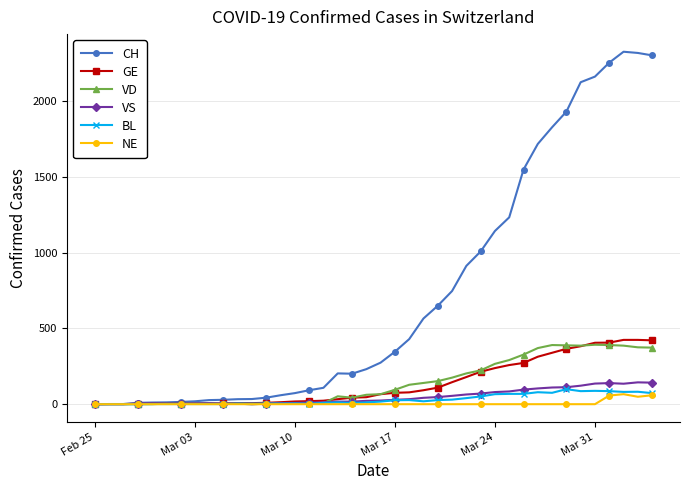

Which series has the widest spread of values?

CH